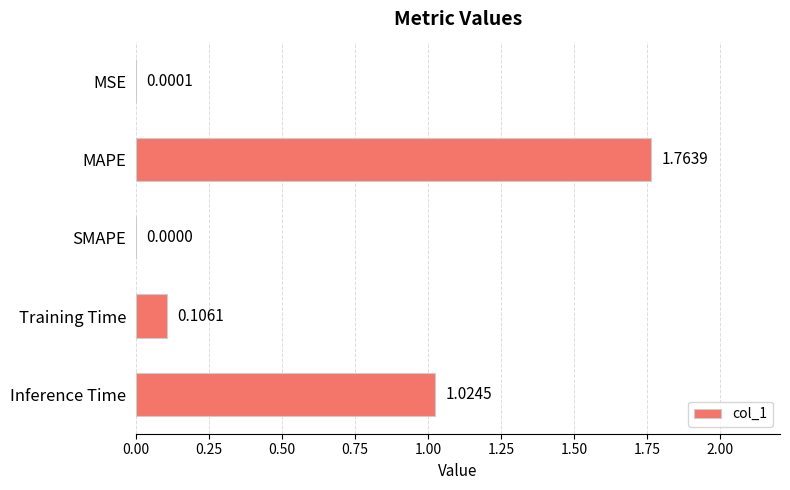

What is the ratio of the value at MAPE to the value at Inference Time?

1.7